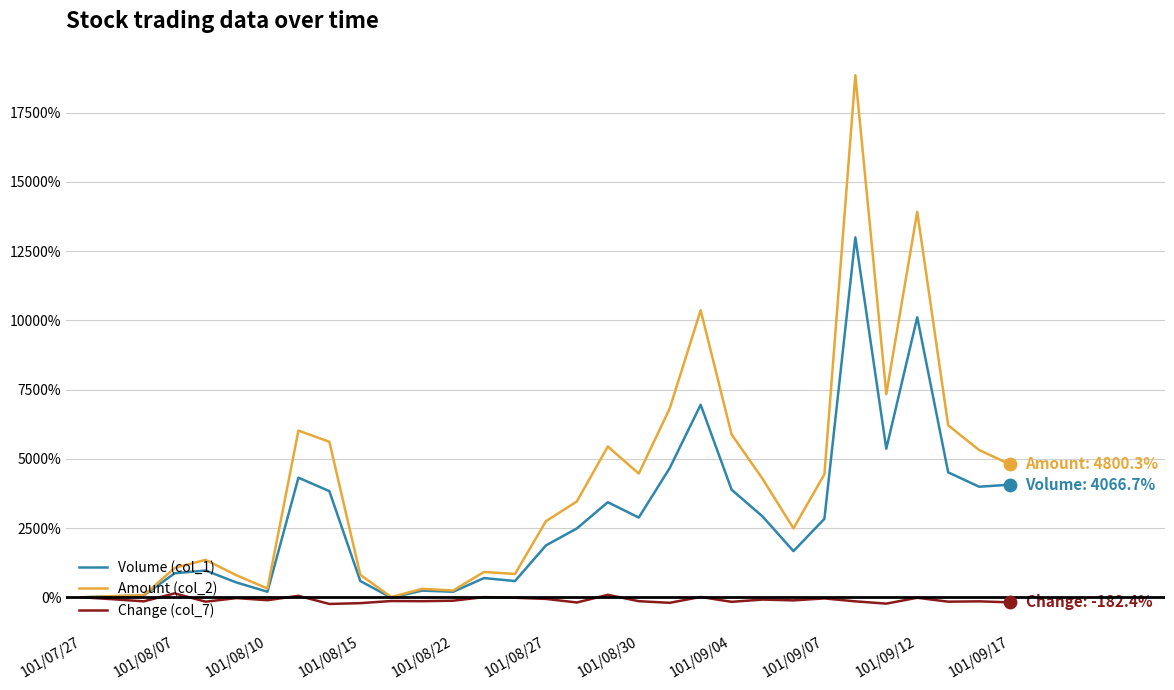

What are all the series names shown in the legend?

Volume (col_1), Amount (col_2), Change (col_7)